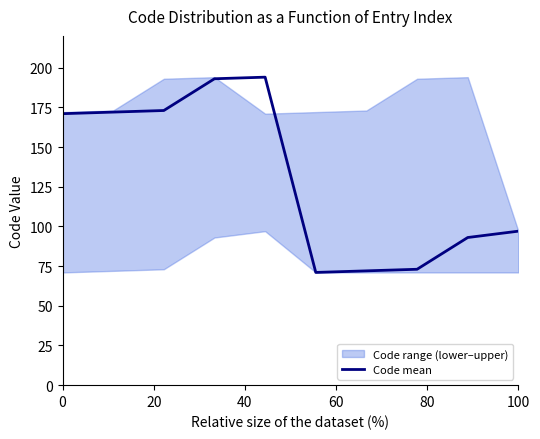

What is the lowest value of the Code mean series?

71